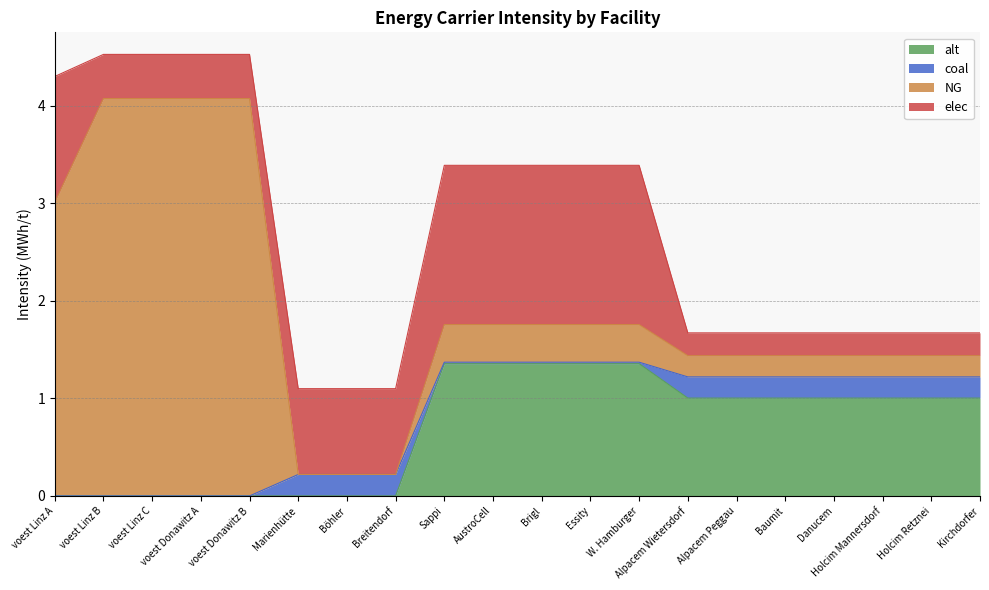

Is it true that elec equals 0.2 at Holcim Mannersdorf?

True